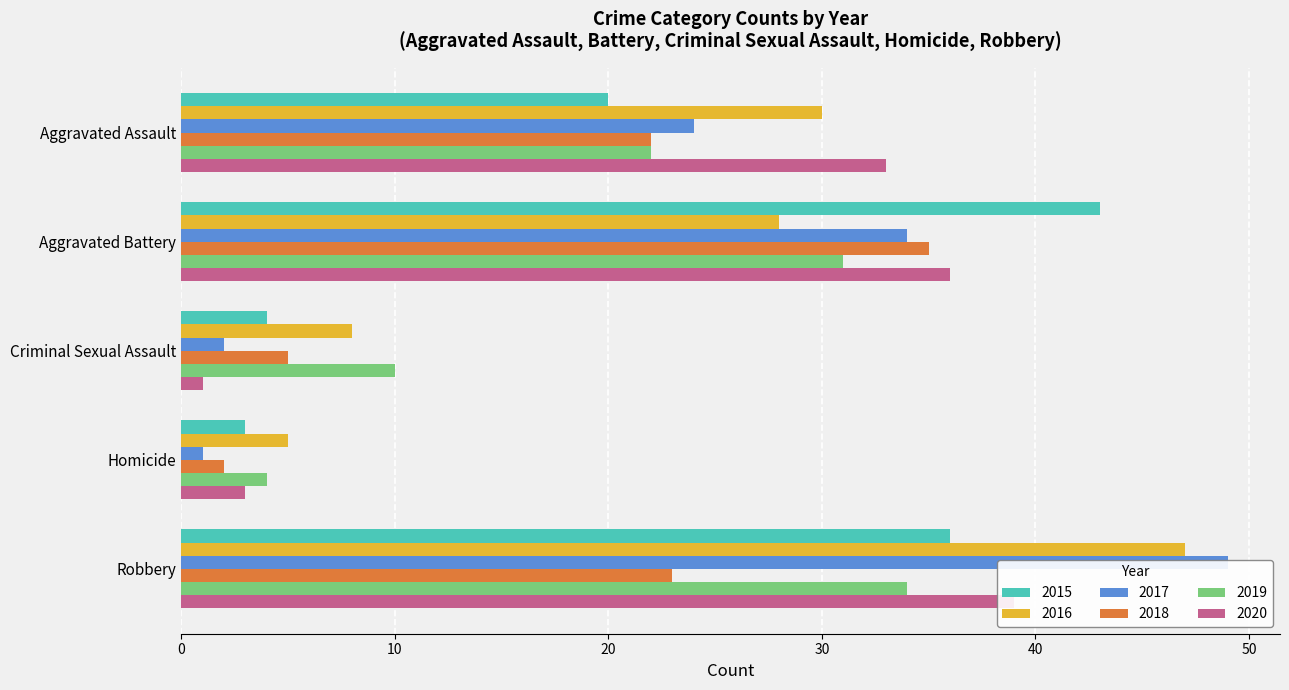

Is it true that 2016 equals 47 at Robbery?

True